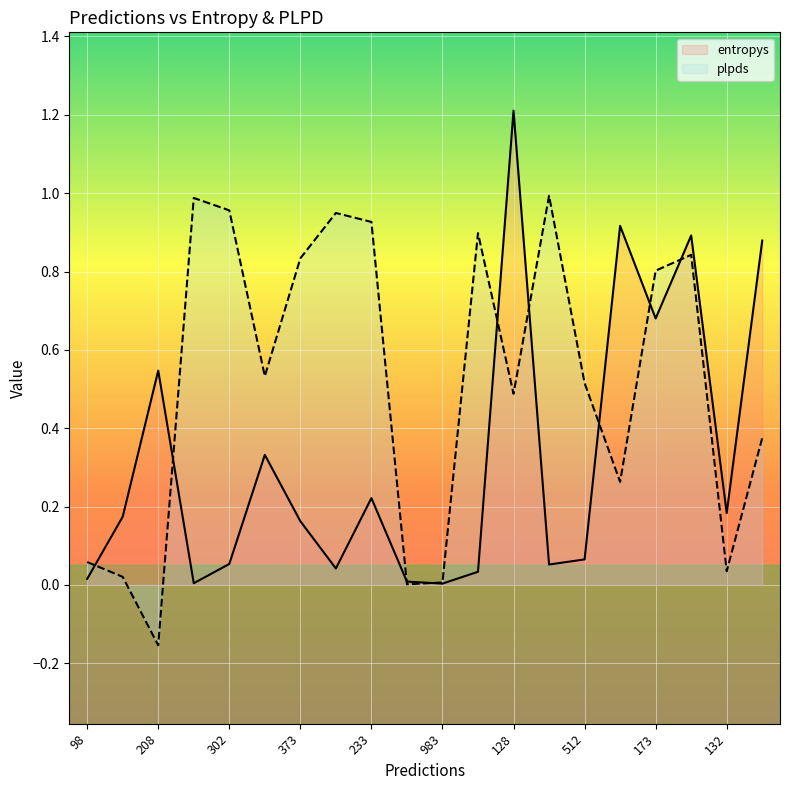

What is the total value across all series at 485?

1.3